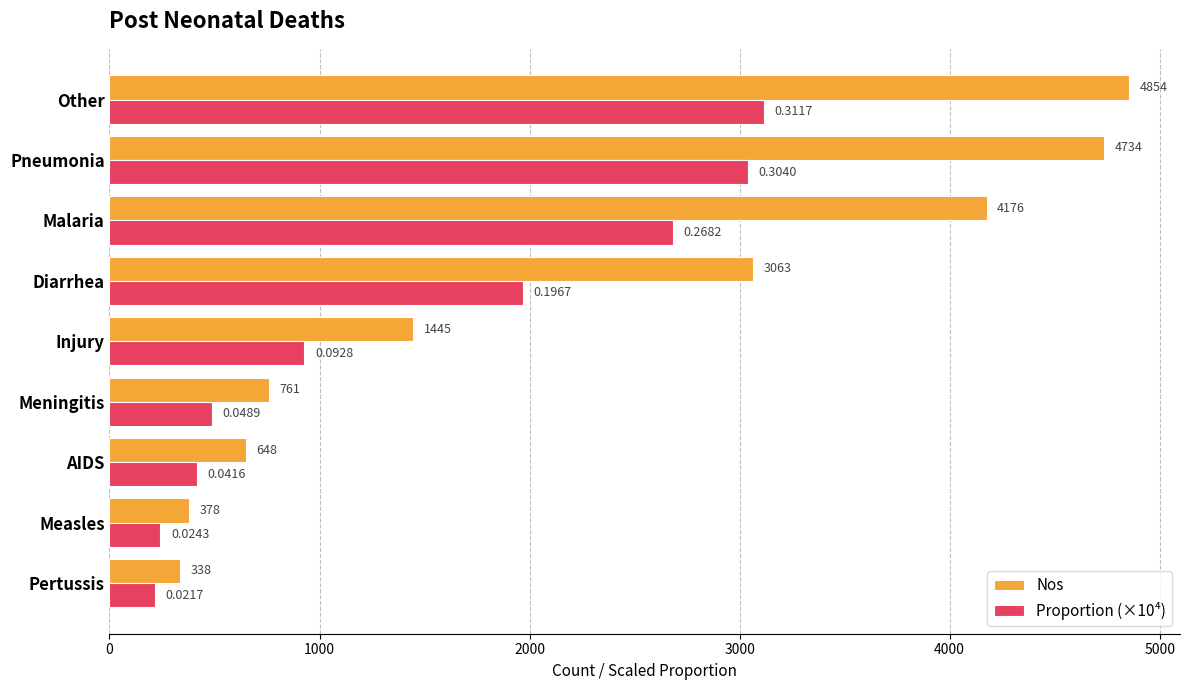

List the series in order of their overall mean, highest first.

Nos, Proportion (×10⁴)